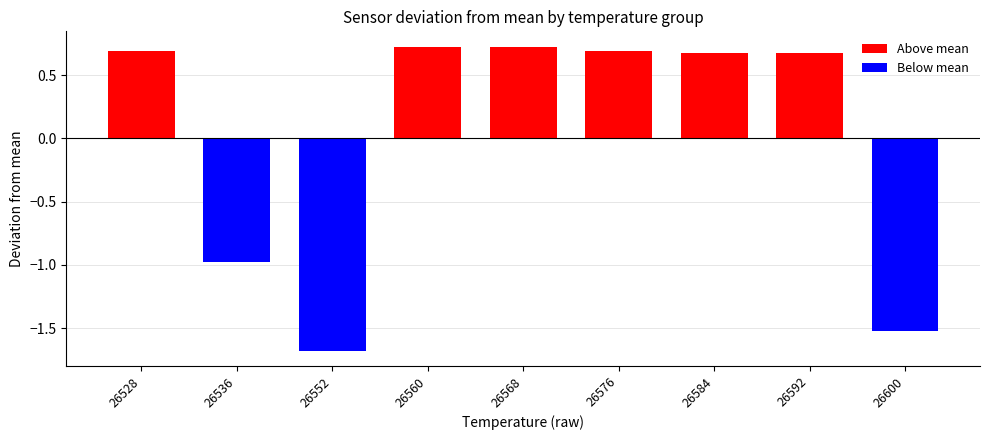

Which has a higher value, 26600 or 26584?

26584